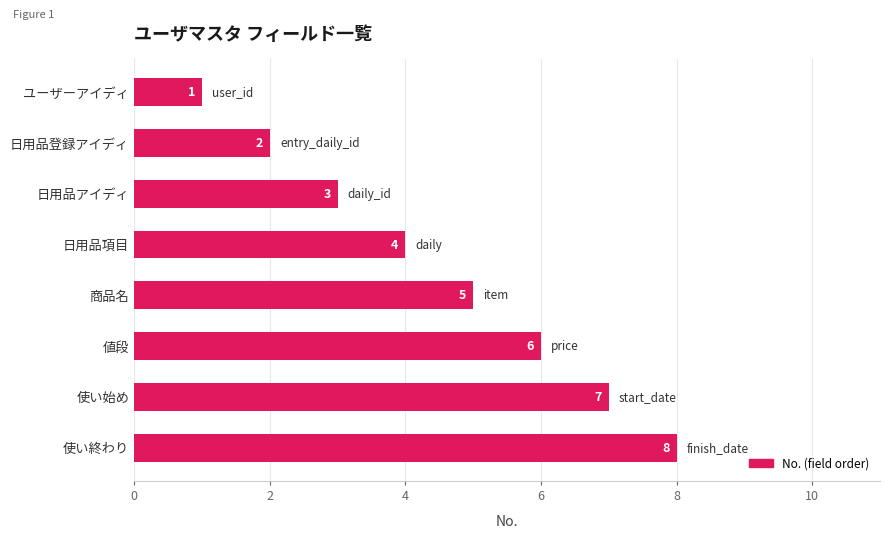

True or false: the data shows 5 at 商品名.

True